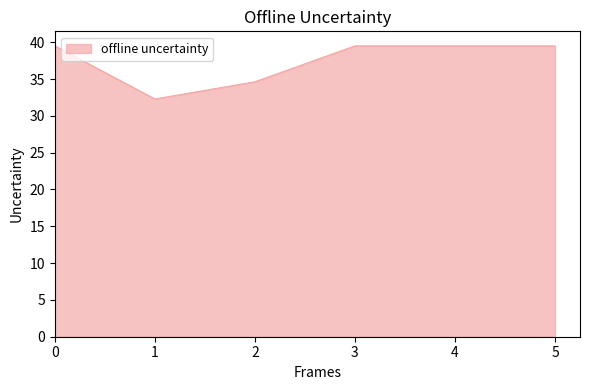

How many series are shown in this chart?

1